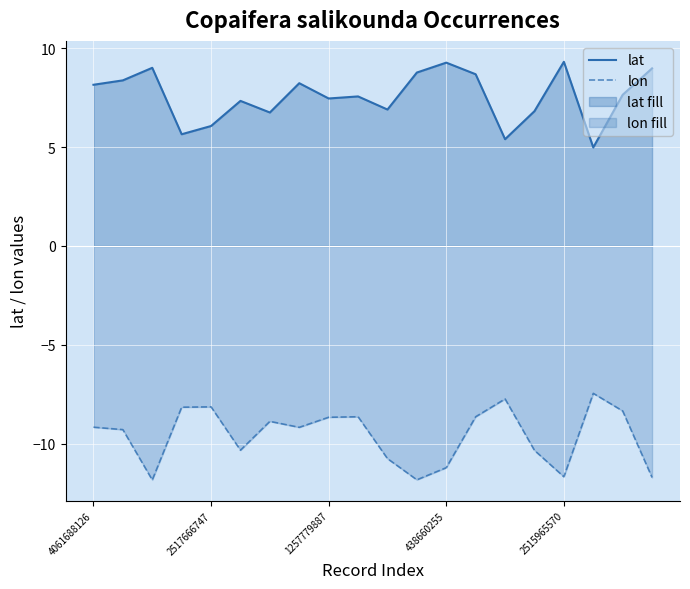

How many lines are shown in the chart?

2